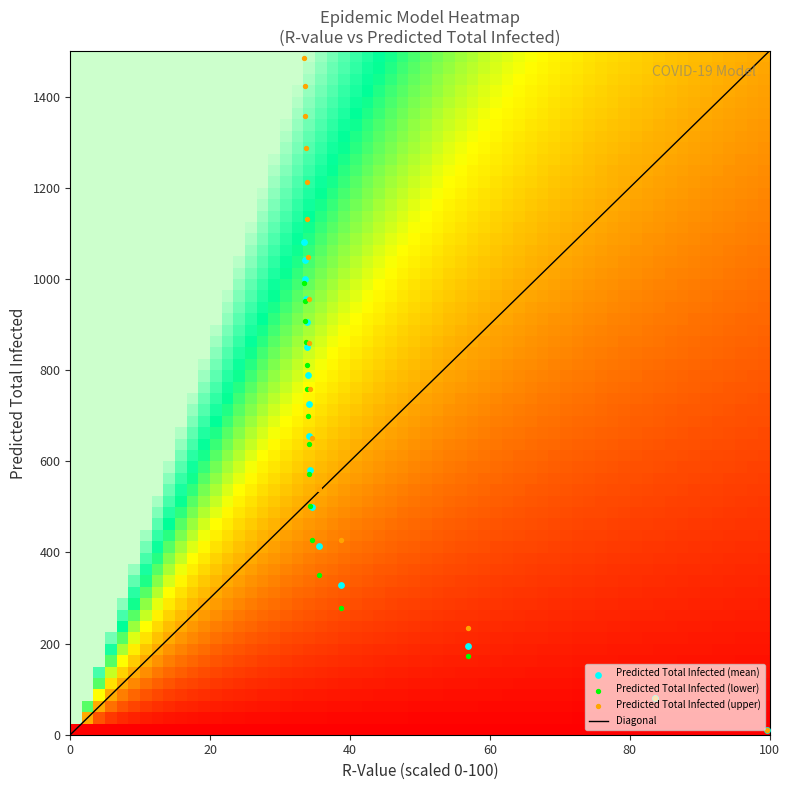

List the series in order of their peak value, highest first.

predicted_total_infected_upper, predicted_total_infected_mean, predicted_total_infected_lower